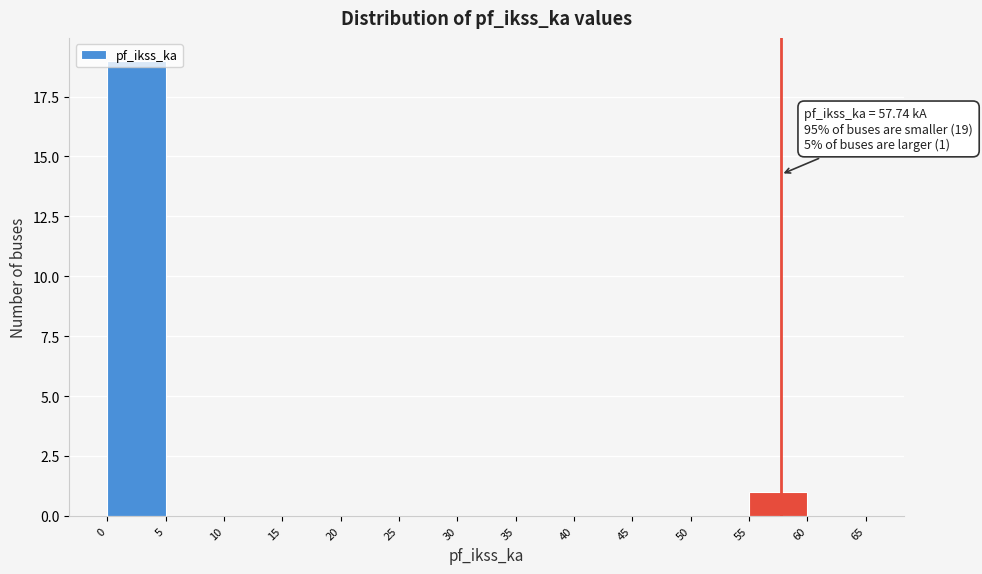

Over which range of the x-axis is the bar tallest?

0 to 5